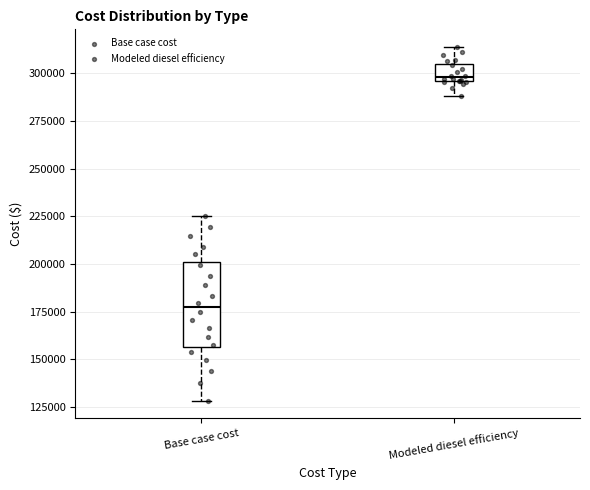

Which box is the tallest, from its lower edge to its upper edge?

Base case cost